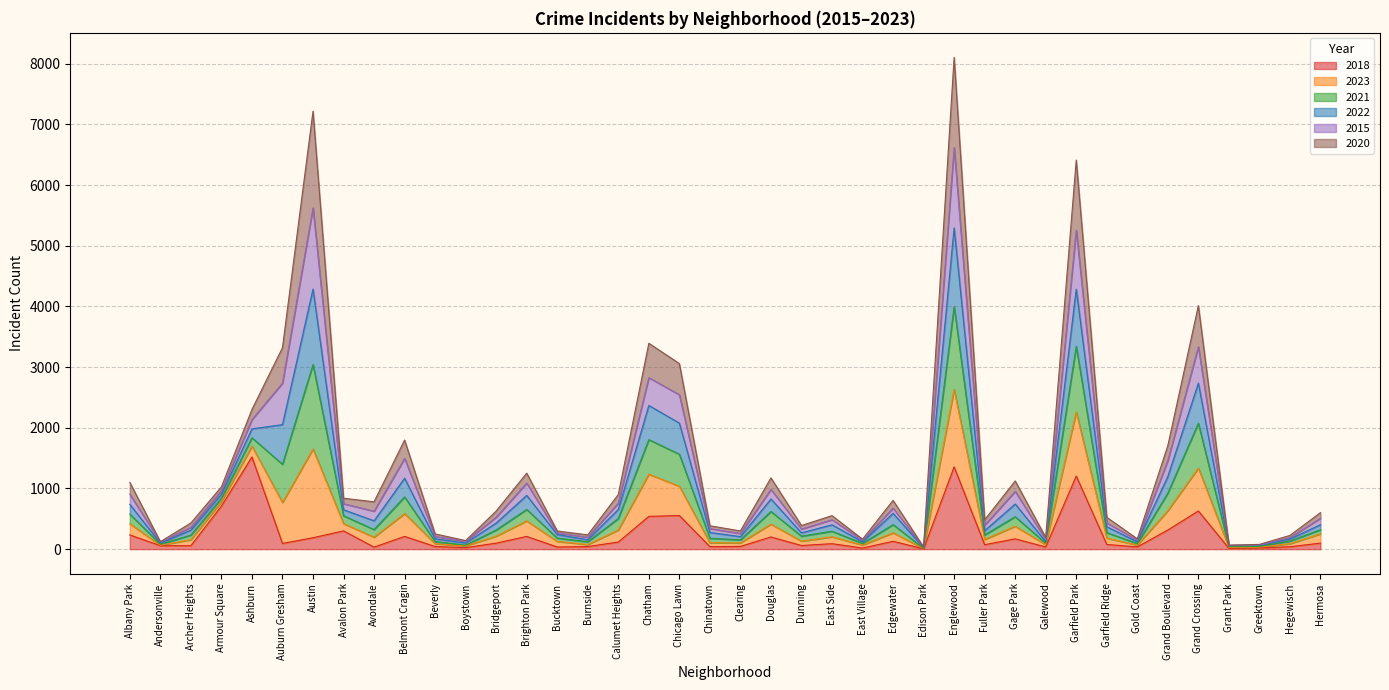

What is the highest value of the 2018 series?

1519